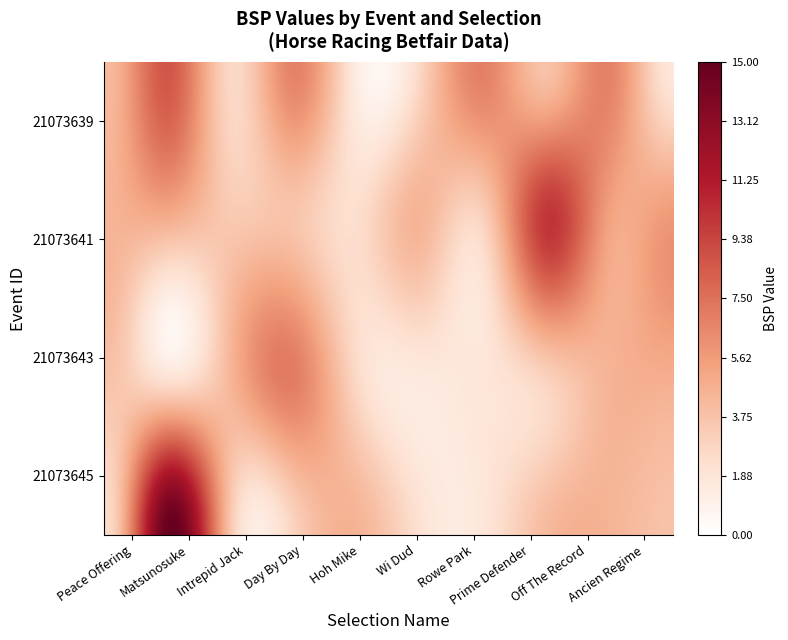

At which category is the sum across all series the highest?

Matsunosuke